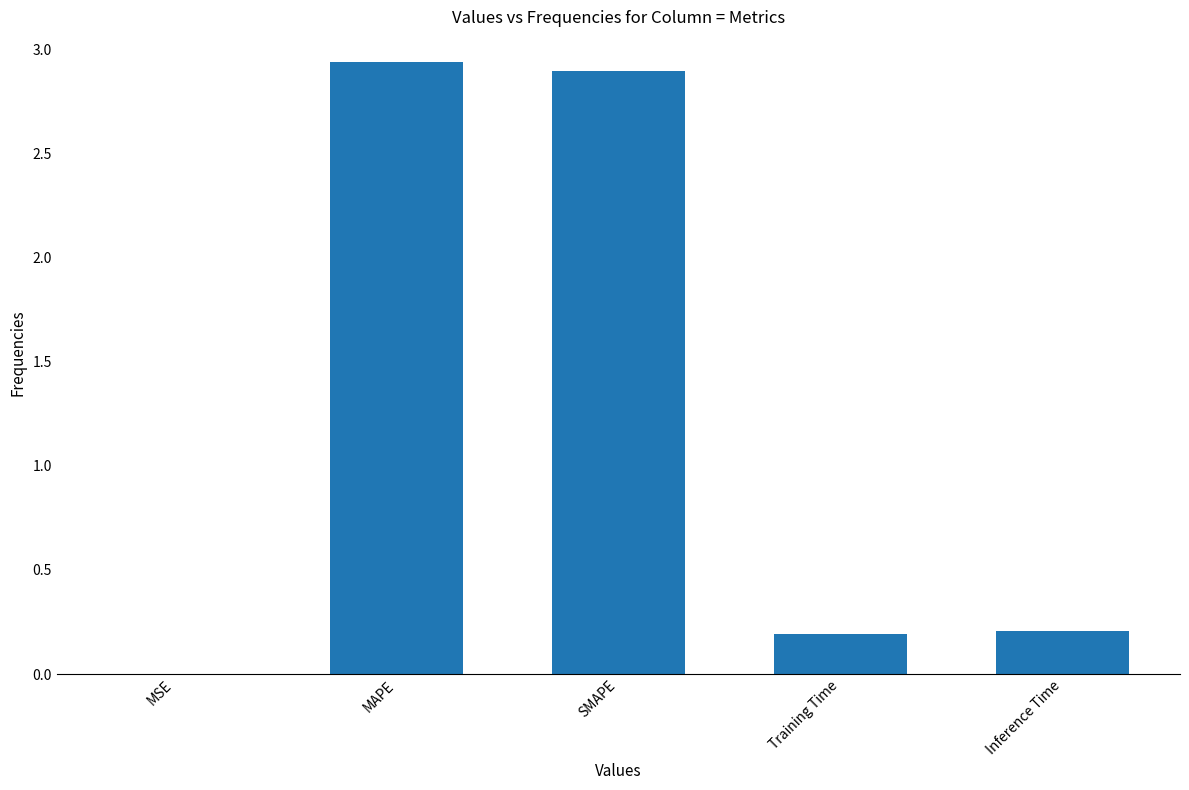

True or false: the data shows 0.2 at Inference Time.

True